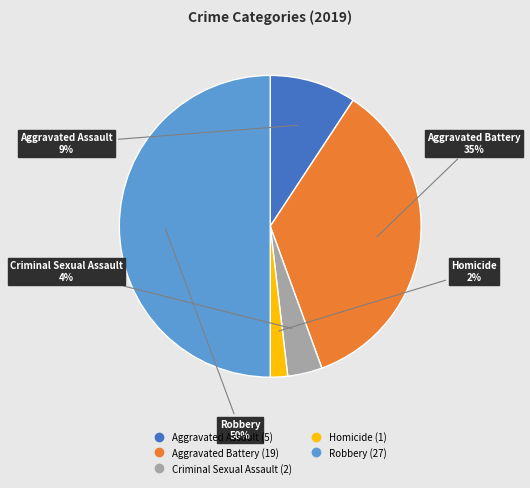

Is the sum of Criminal Sexual Assault and Aggravated Battery greater than half?

No